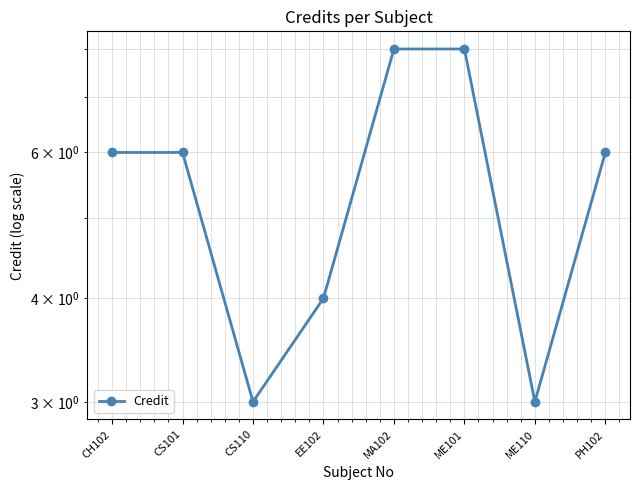

What is the sum of all values?

44